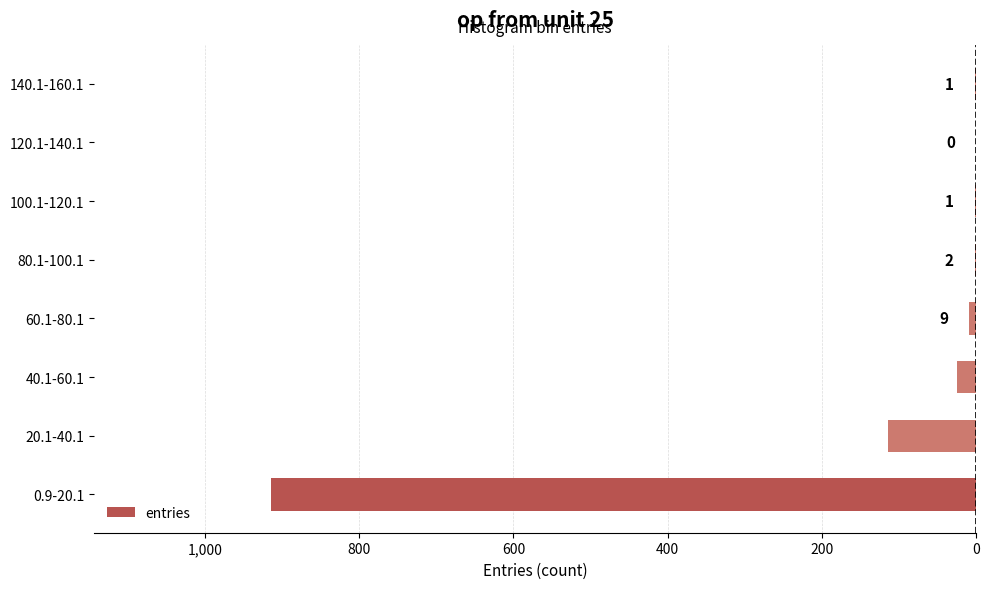

Count the number of categories in the chart.

8